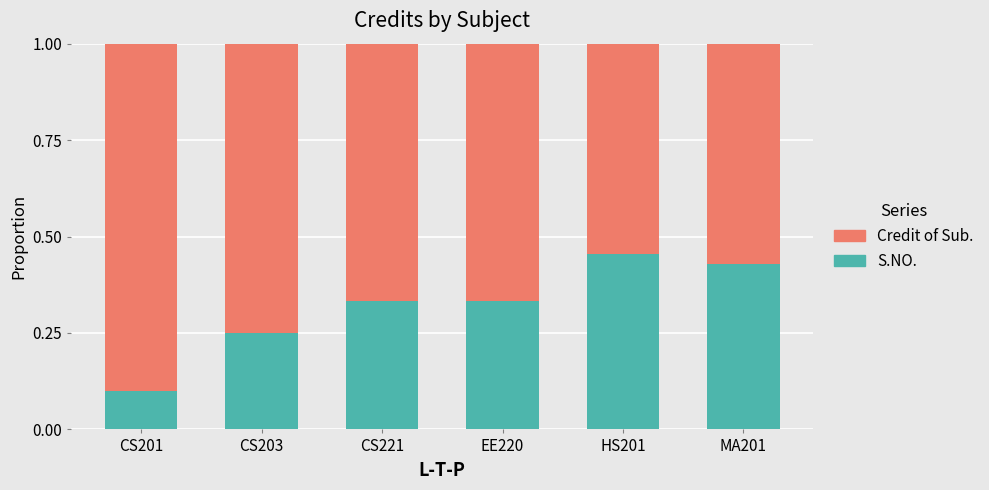

Where is S.NO. nearest to the value 0?

CS201